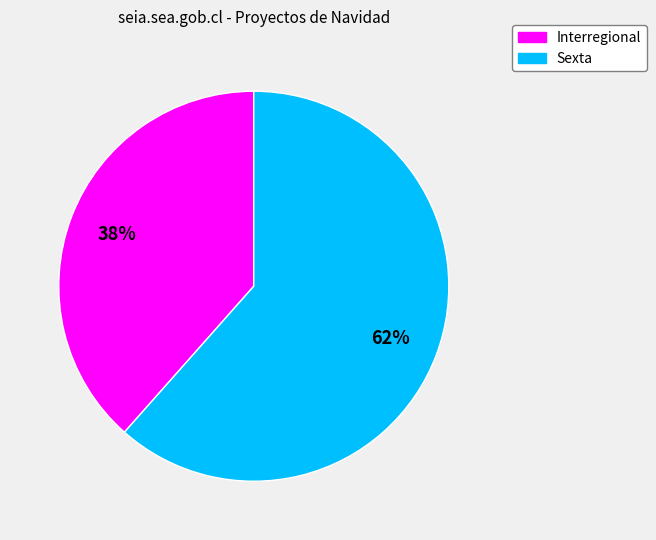

How many slices are in this pie chart?

2